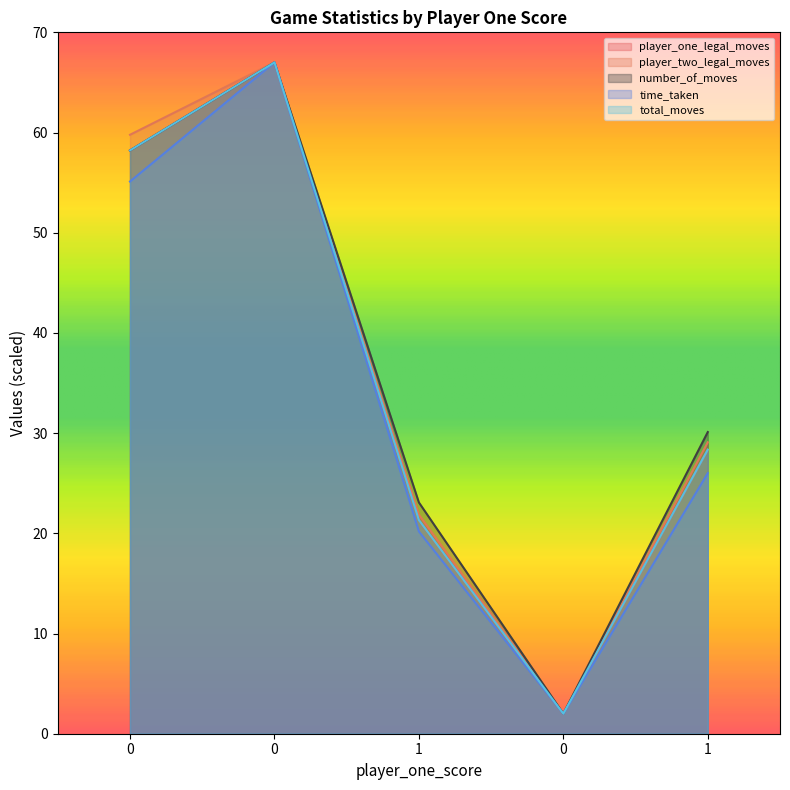

Between which two adjacent categories do total_moves and player_two_legal_moves first intersect?

0 and 0